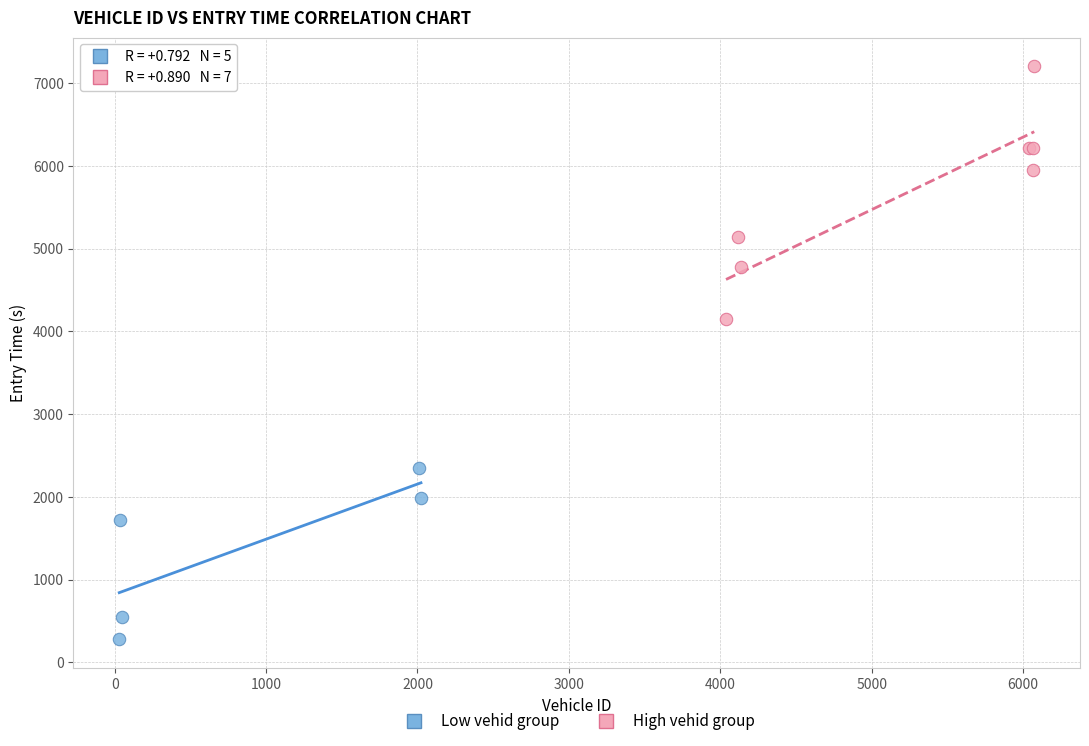

What are all the series names shown in the legend?

Low vehid group, High vehid group